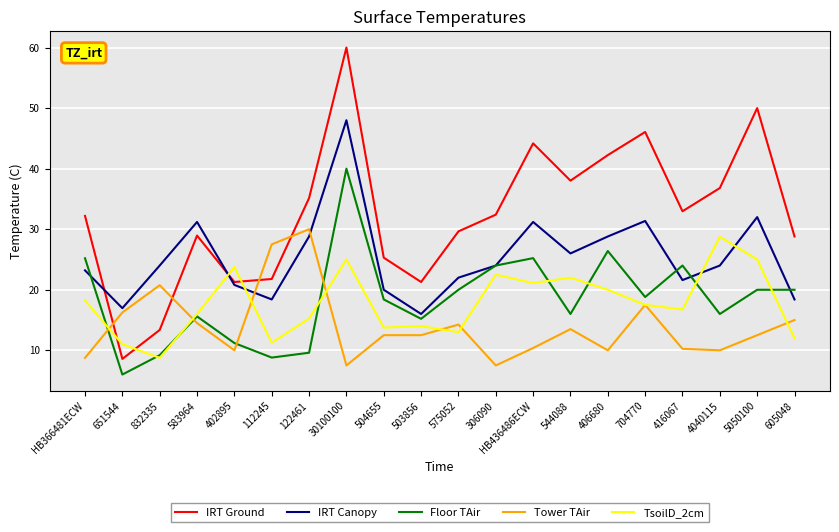

Which series has the widest spread of values?

IRT Ground